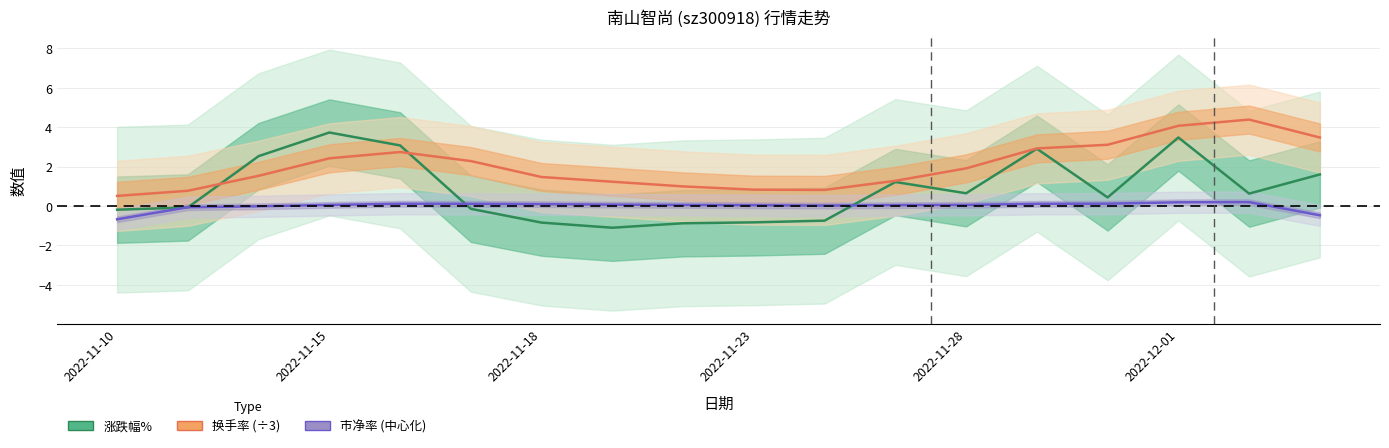

How many data points in 涨跌幅% are less than 0?

8